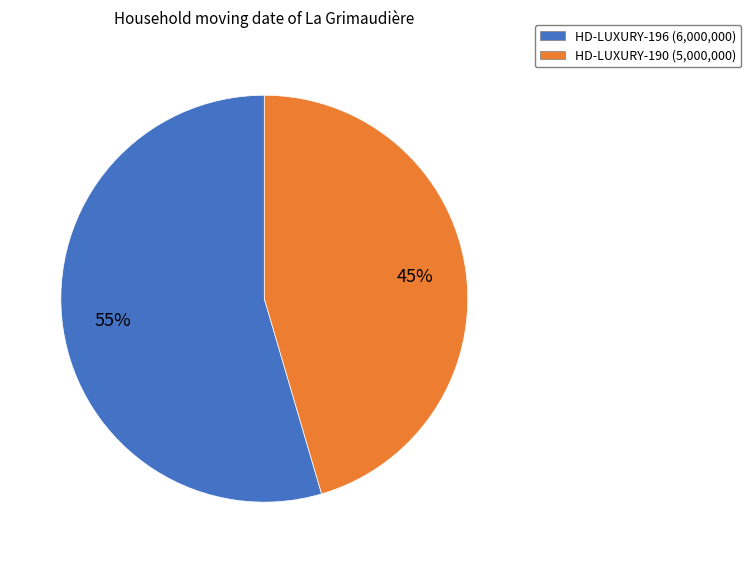

To the nearest percent, what percentage of the pie is HD-LUXURY-196?

55%